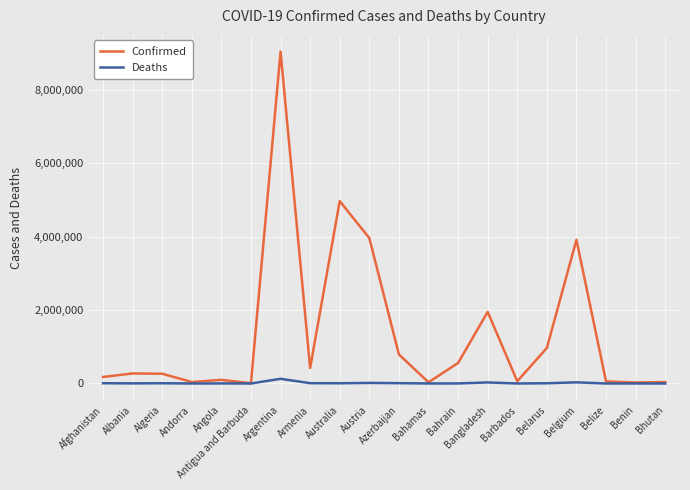

What is the difference between the Confirmed values at Belize and Austria?

3906928